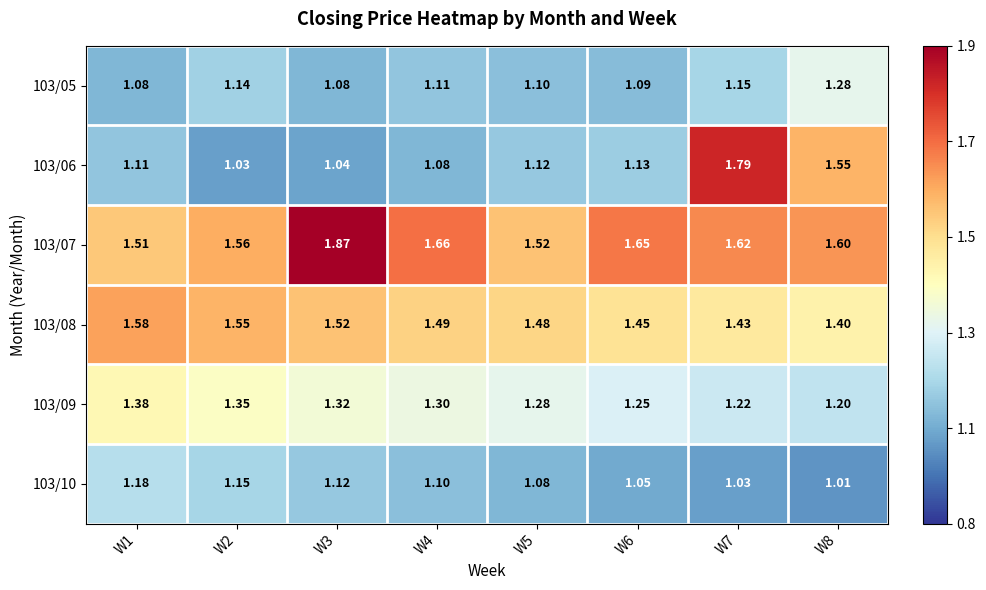

Count the number of data series in this chart.

6